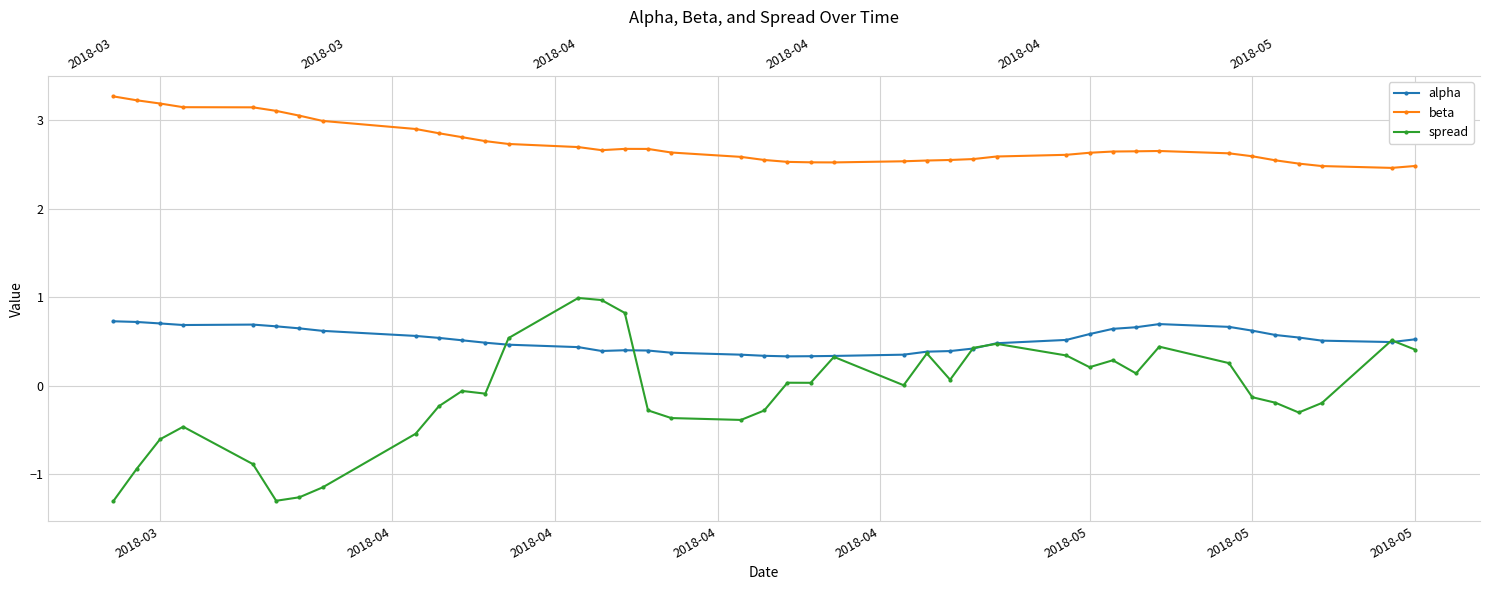

The beta series shows 4.6 at 17. True or false?

False